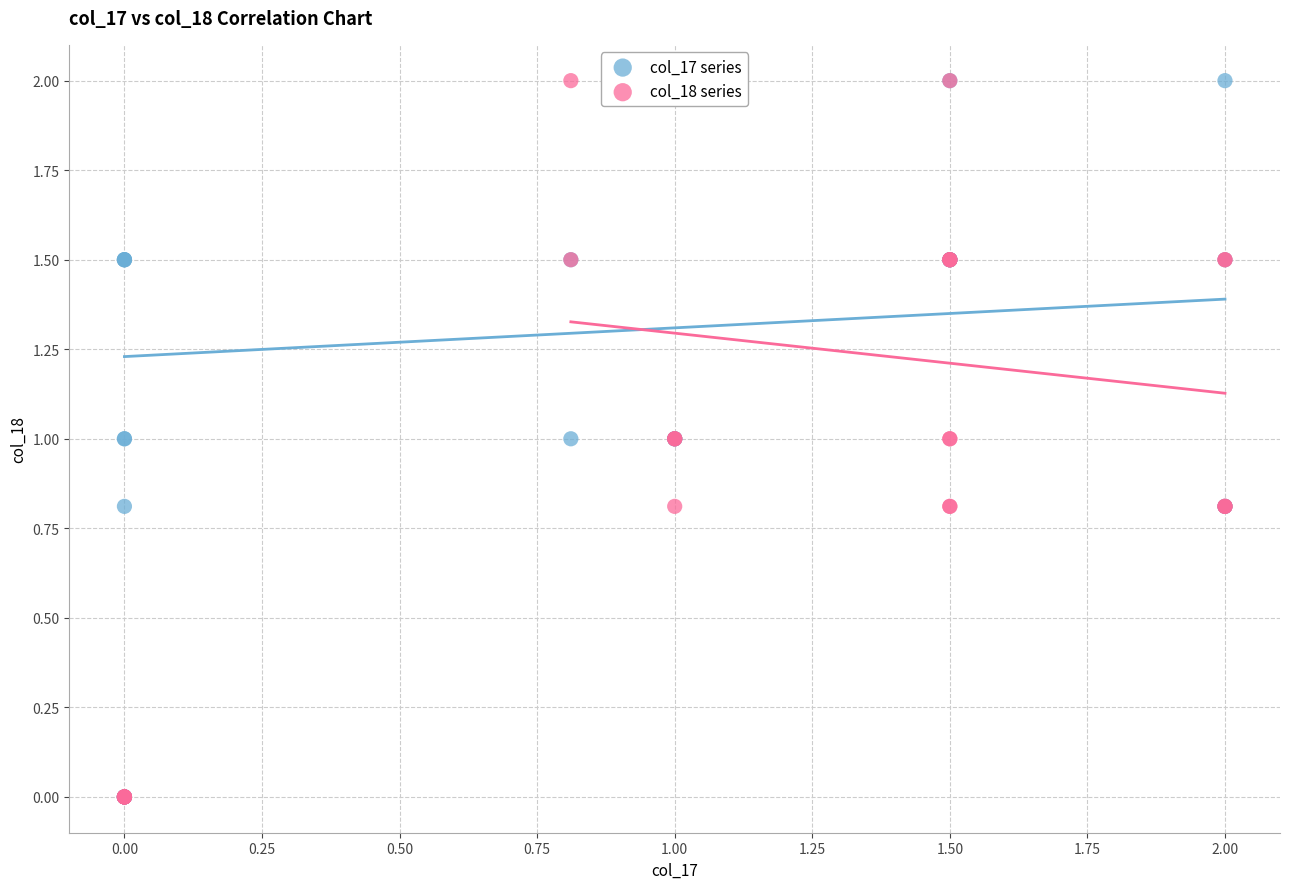

What are all the series names shown in the legend?

col_17 series, col_18 series